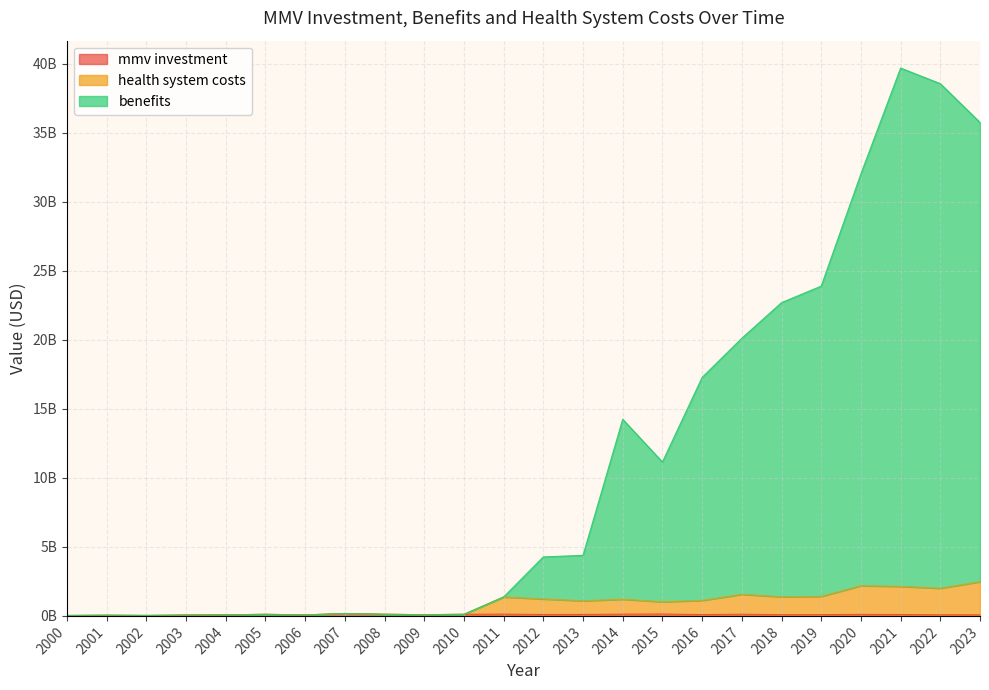

What is the minimum value shown in the chart?

29852923.0